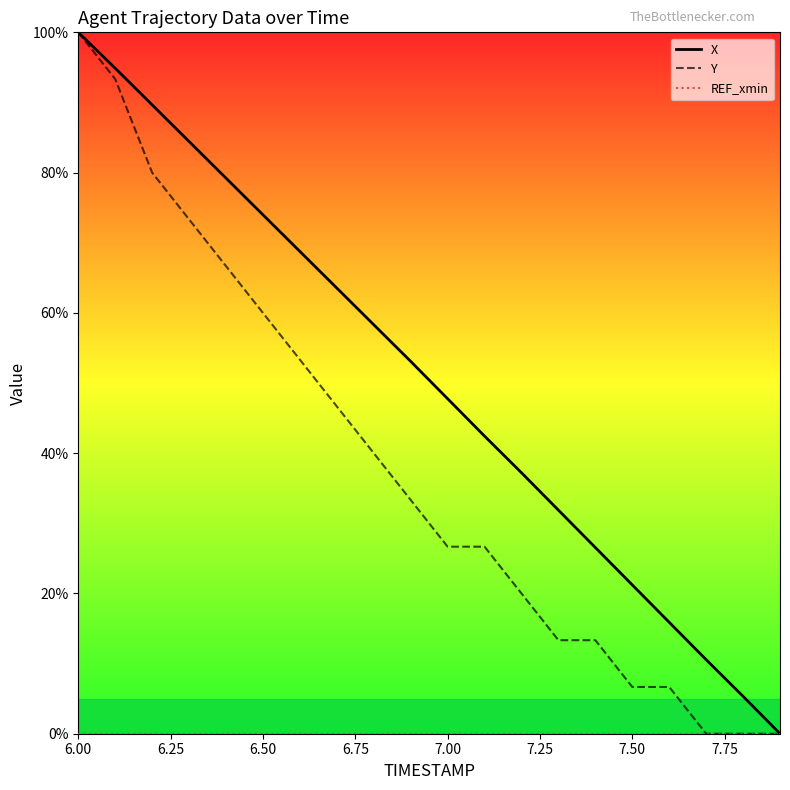

The value of Y at 7.00 is 36.0. True or false?

False